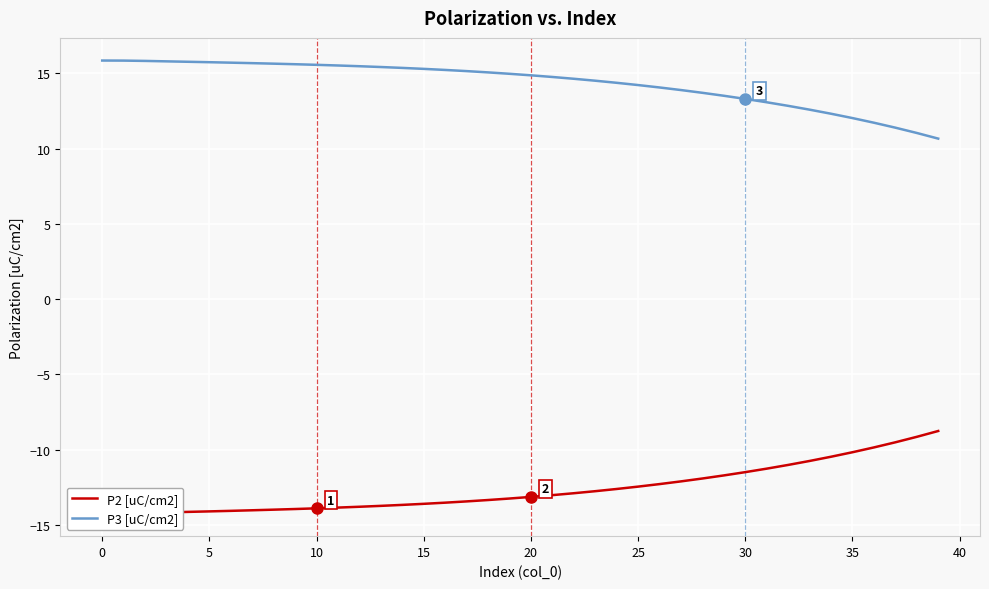

True or false: P3 [uC/cm2] has a value of 10.0 at 14.

False